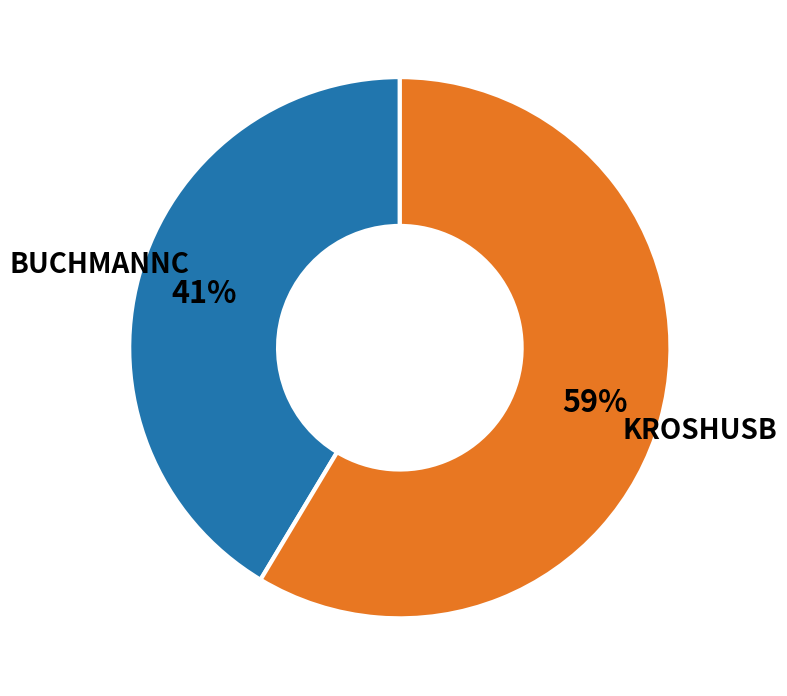

To the nearest percent, what is the average slice percentage?

50%